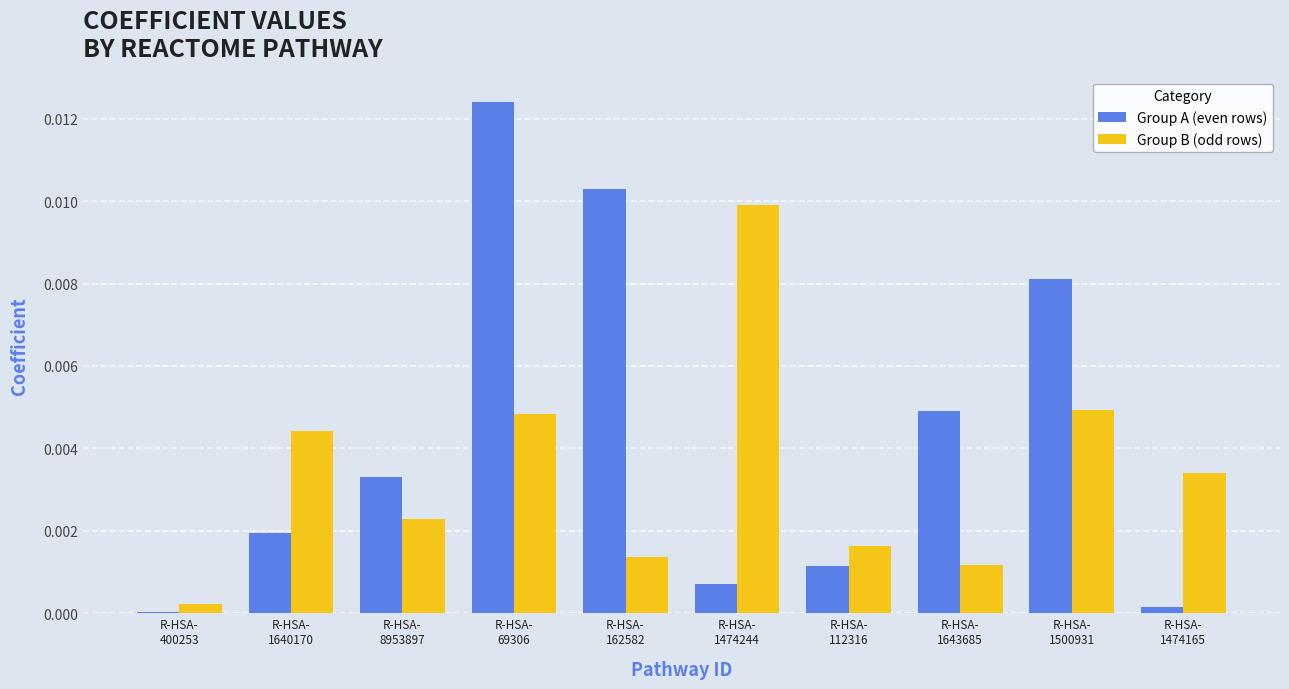

Where is Group B (odd rows) nearest to the value 0?

R-HSA-
400253